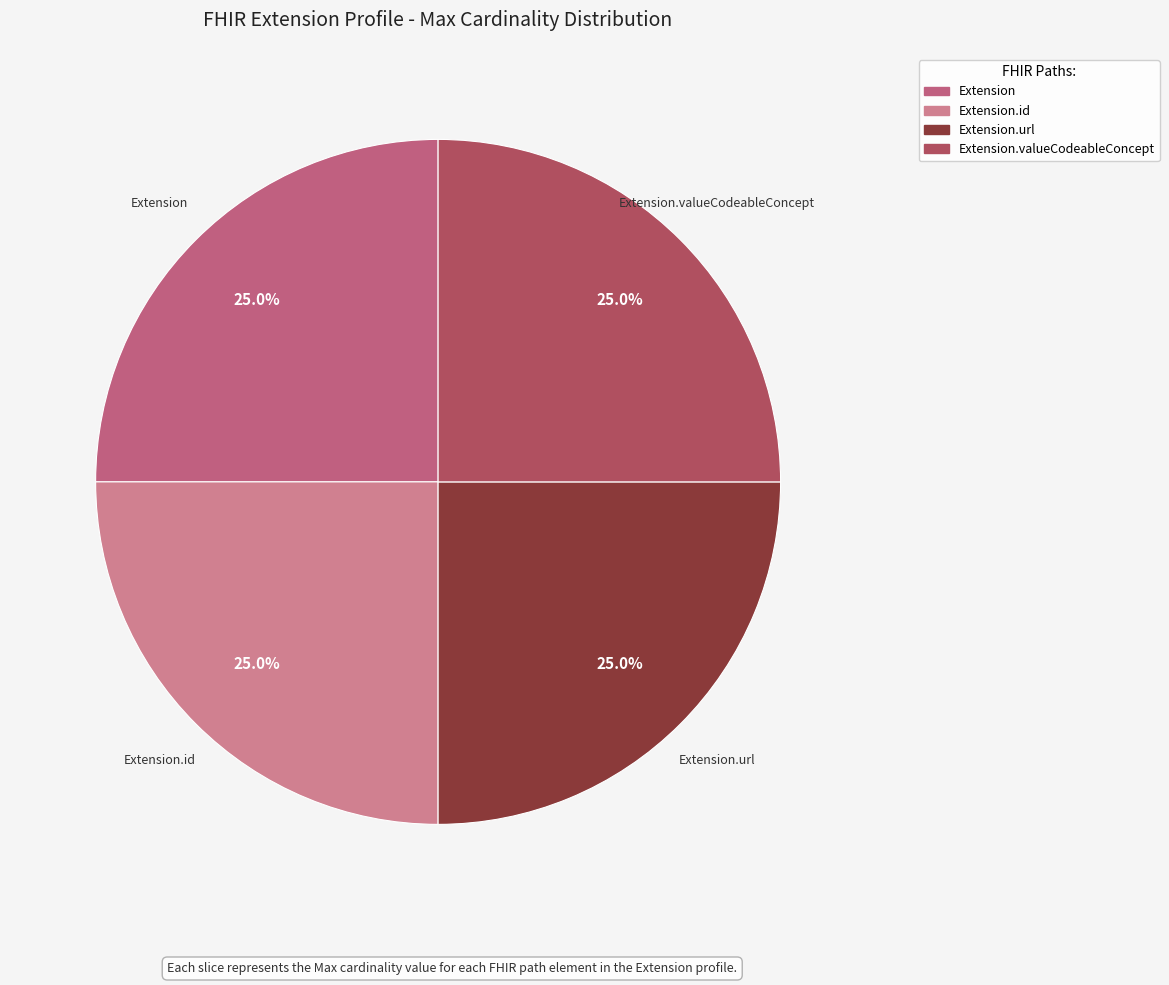

How many segments does this pie chart have?

4